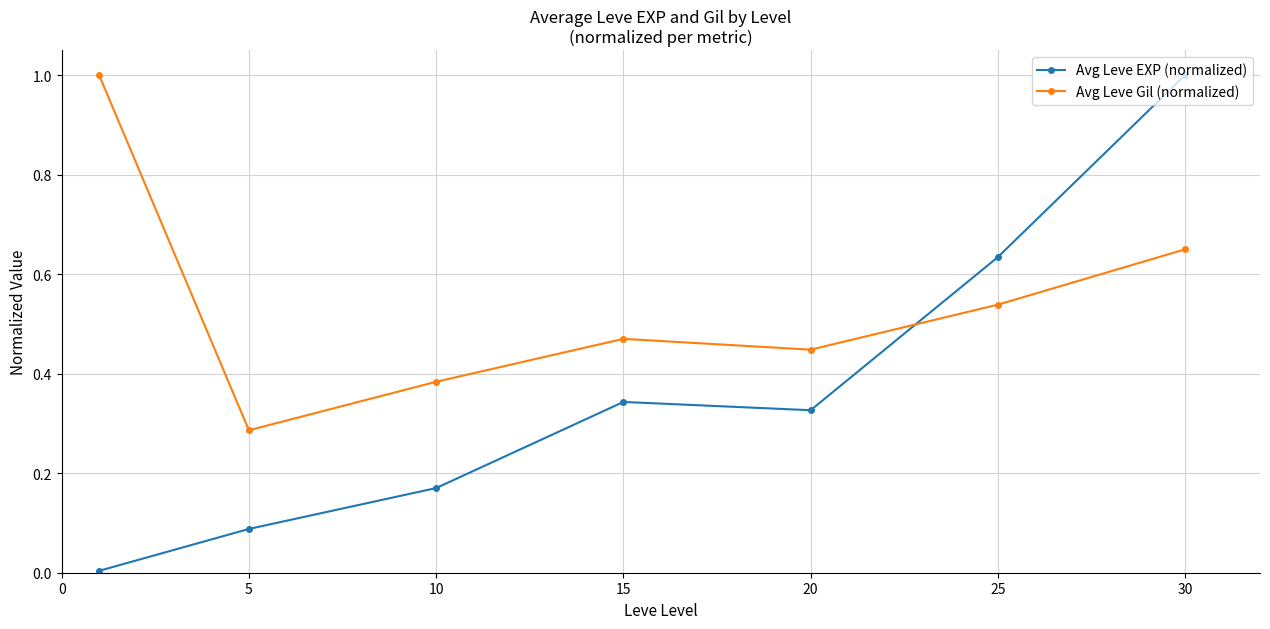

Which series has the largest total across all categories?

Avg Leve Gil (normalized)